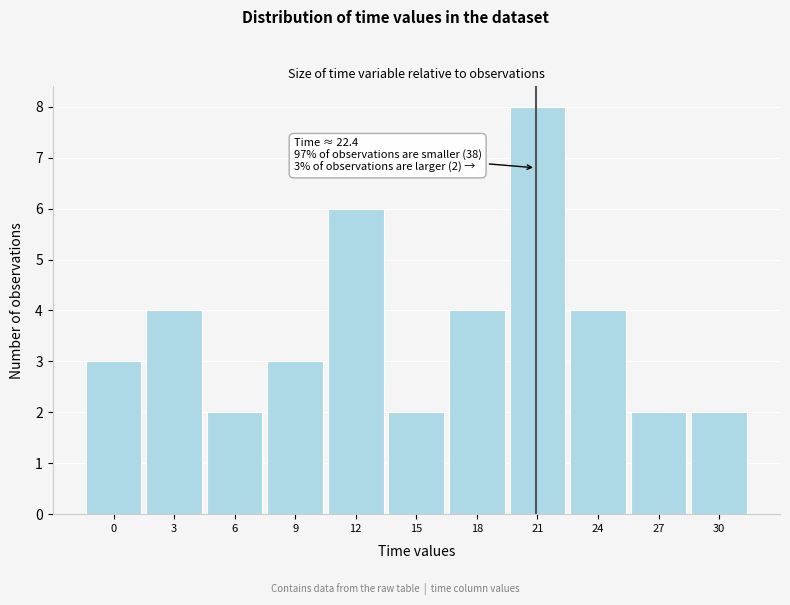

Reading left to right, extract all data points from this chart.

3	4	2	3	6	2	4	8	4	2	2